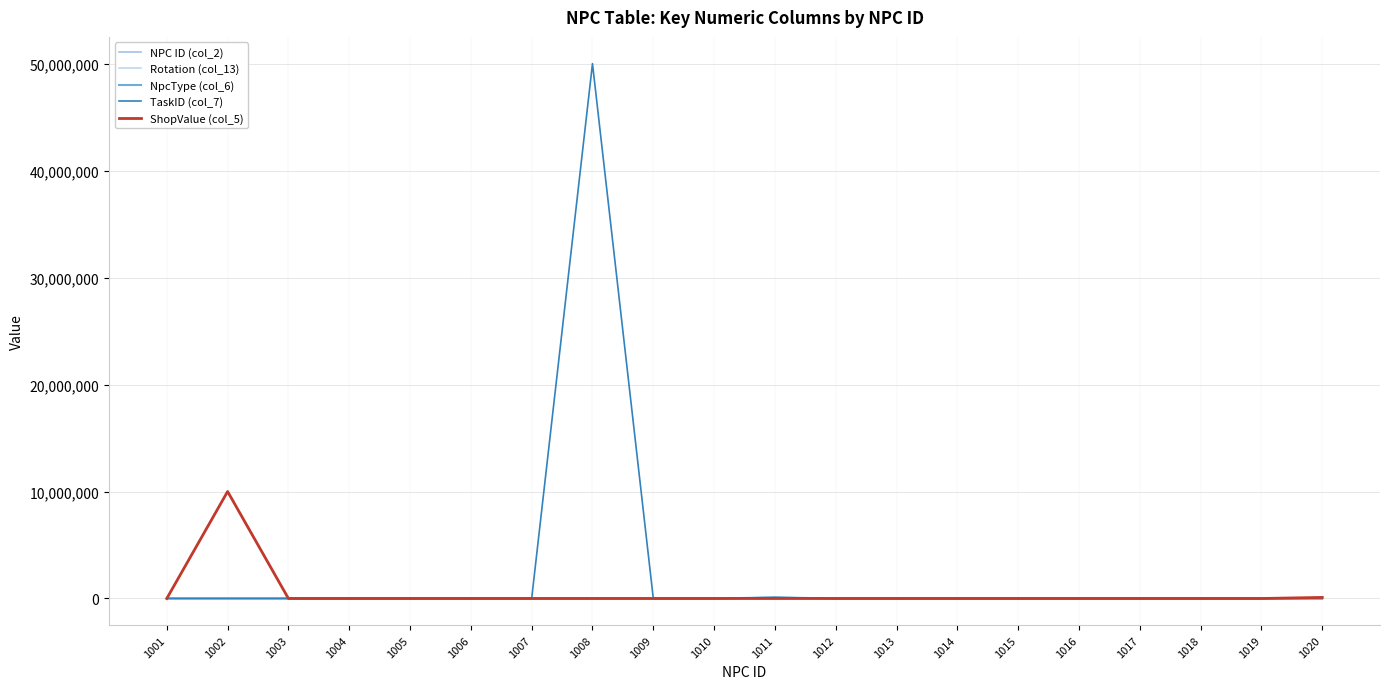

Which has a higher value, 1006 or 1020?

1020